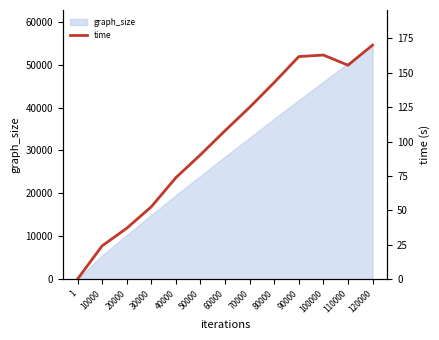

How many points are lower than both their immediate neighbors (excluding endpoints)?

1